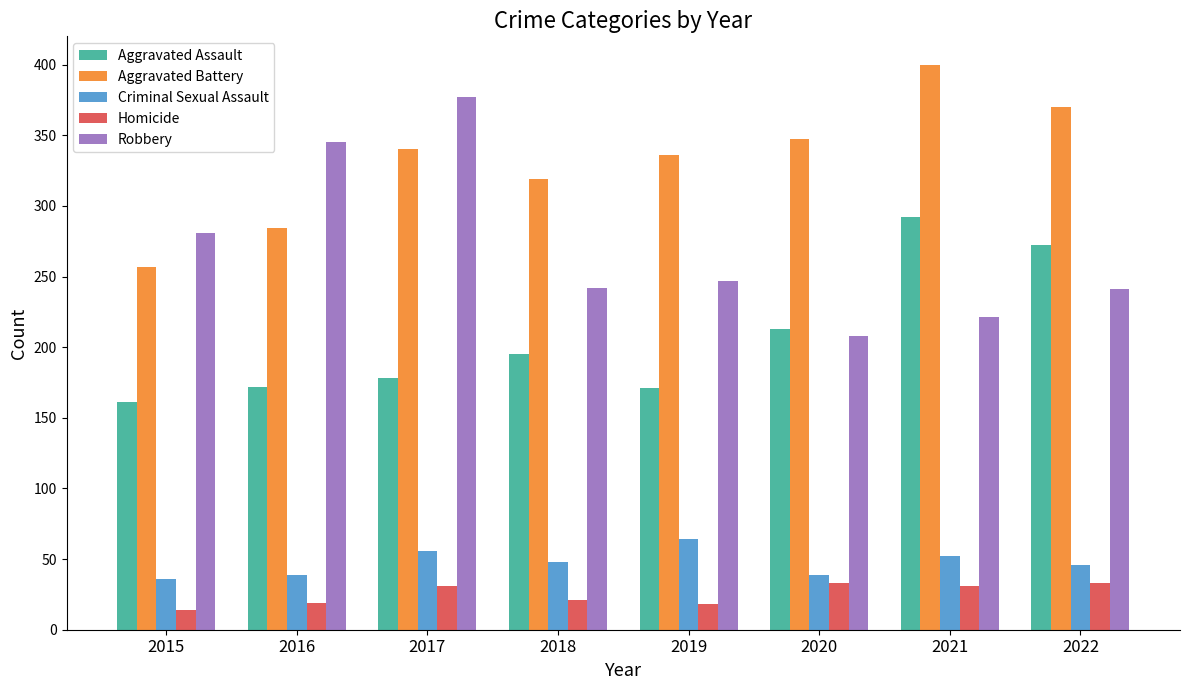

Is it true that Aggravated Battery equals 98 at 2016?

False